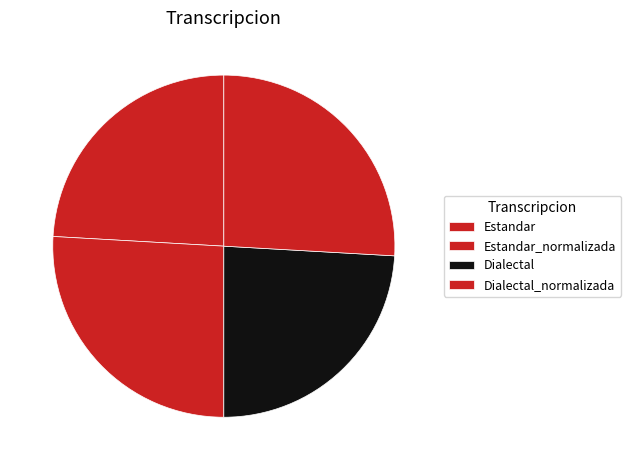

Is it true that Dialectal is 24% of the pie?

True